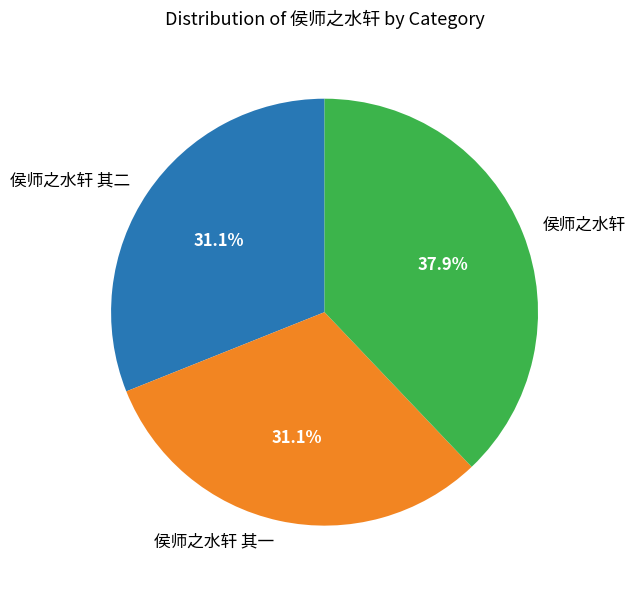

What is the ratio of the value at 侯师之水轩 其二 to the value at 侯师之水轩?

0.8